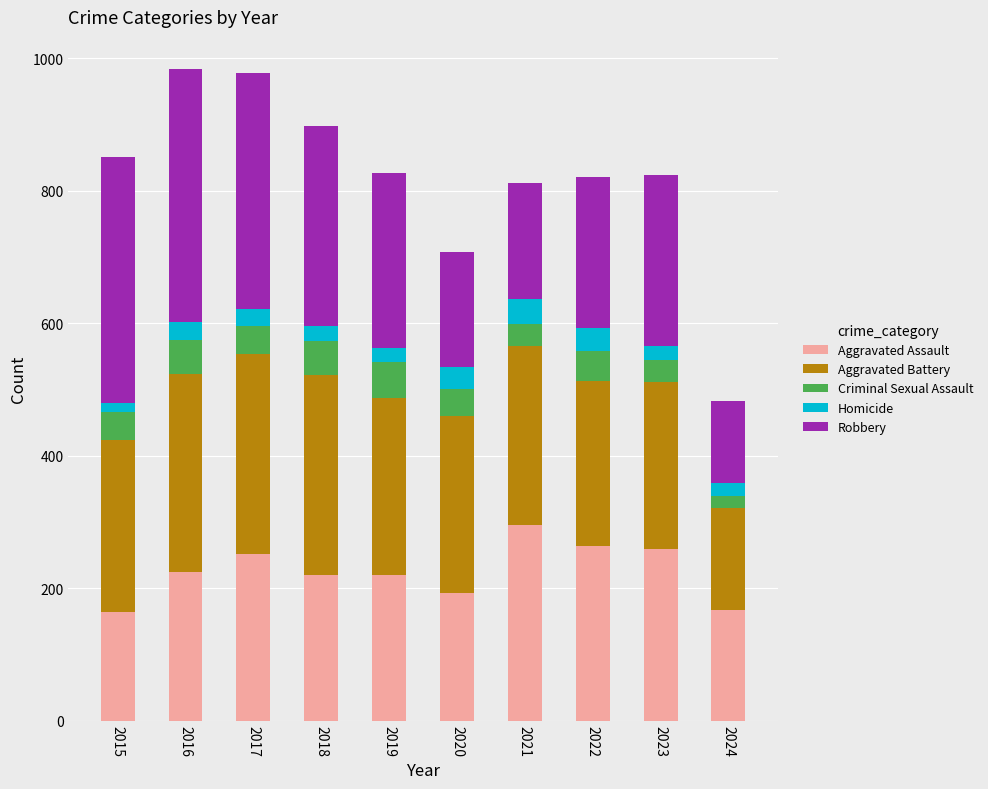

What are all the series names shown in the legend?

Aggravated Assault, Aggravated Battery, Criminal Sexual Assault, Homicide, Robbery